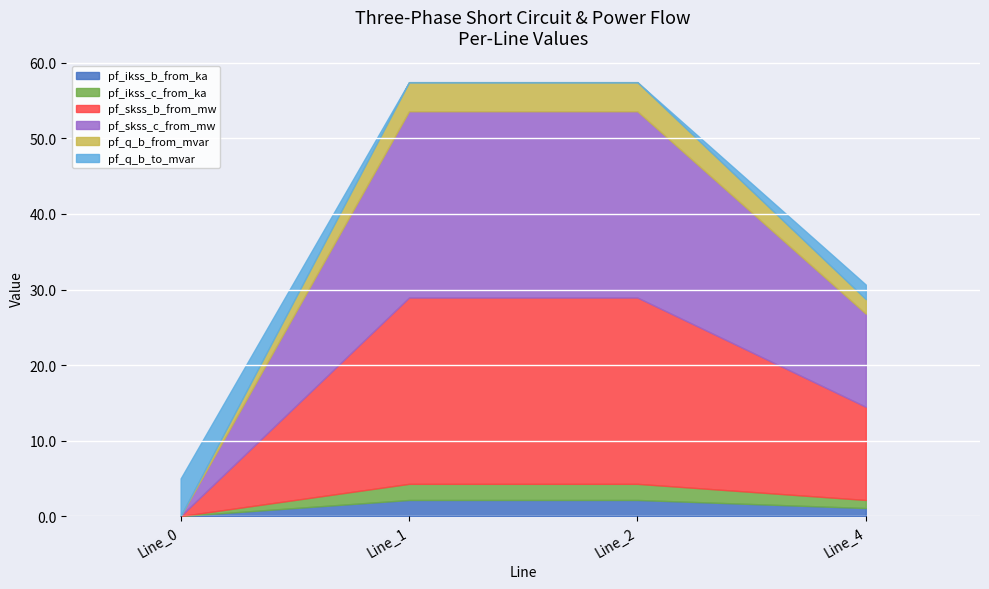

What is the total value across all series at Line_4?

30.7